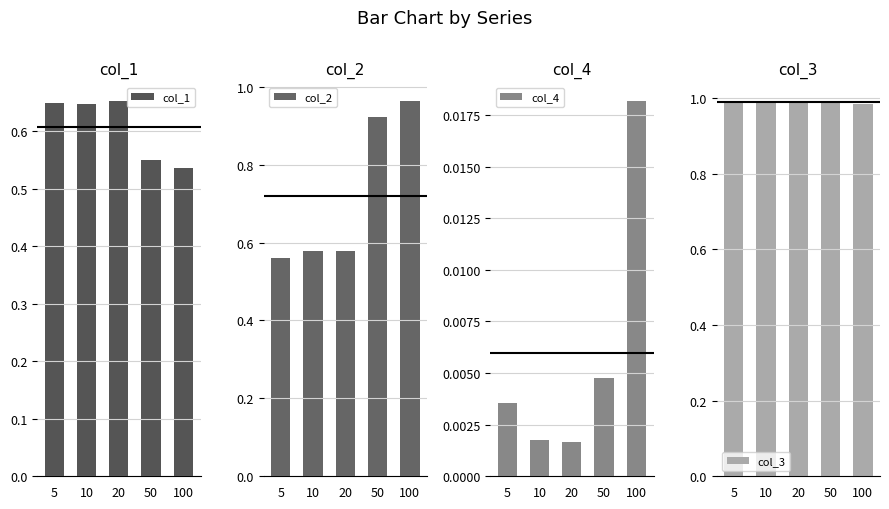

At how many categories does at least one series exceed 0?

5